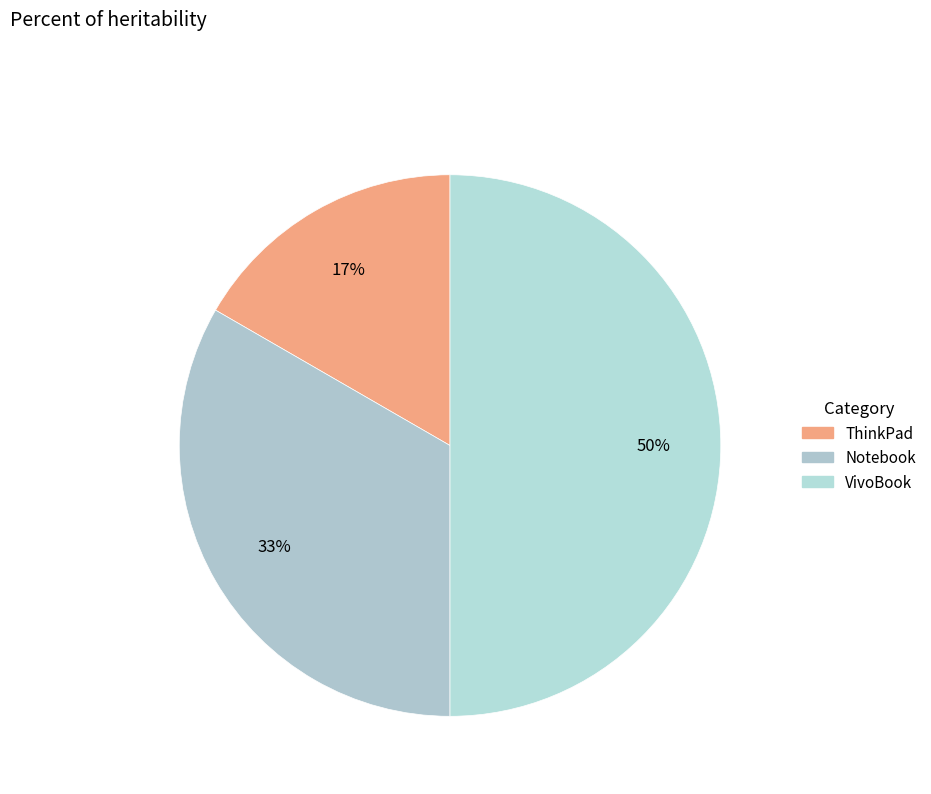

What percentage do Notebook and ThinkPad together represent?

50.0%